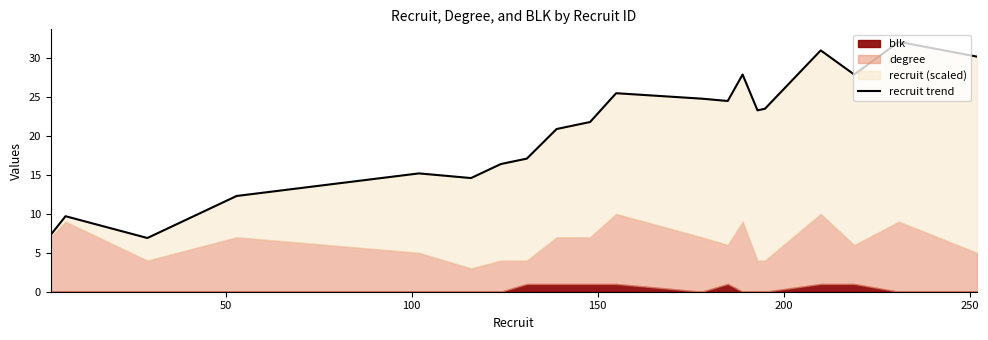

The value at 16 is 52.4. True or false?

False